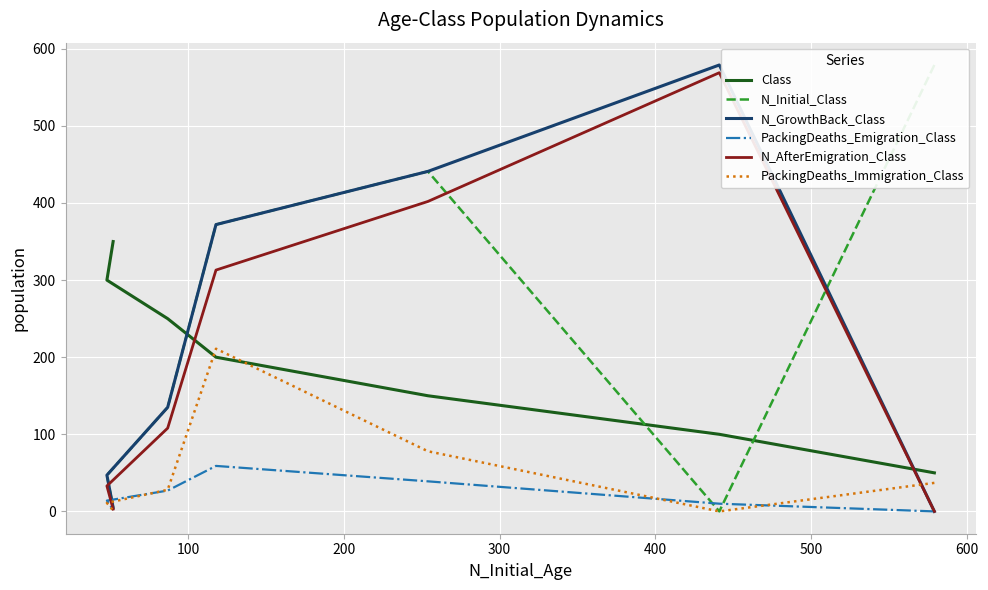

Which series has the largest range (max minus min)?

N_Initial_Class